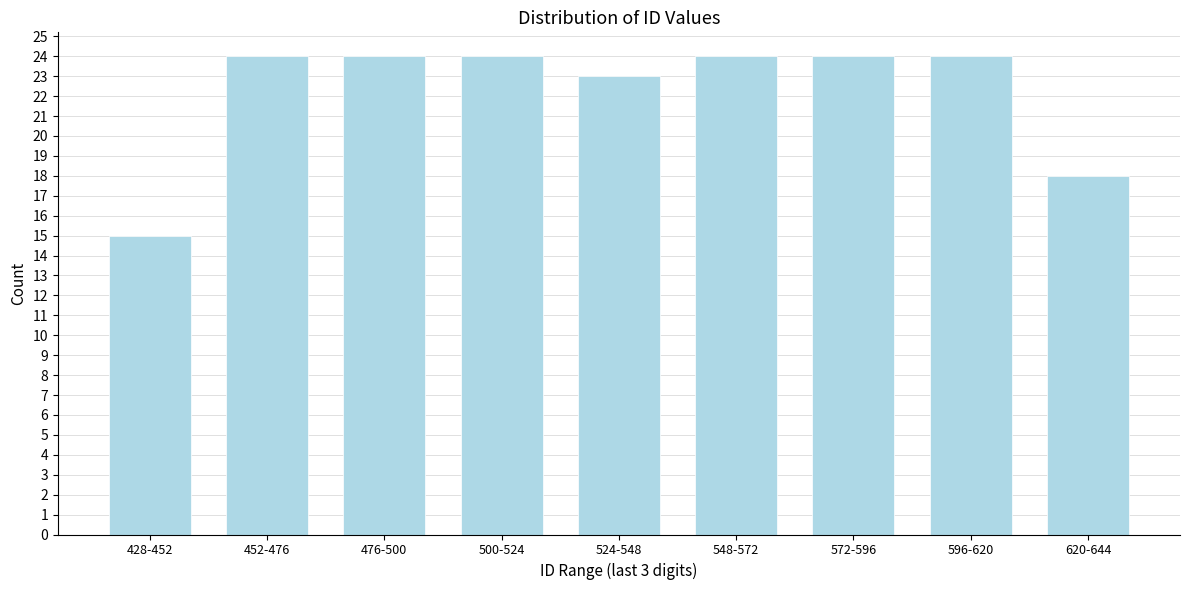

Reading right to left, list all the values displayed in this chart.

18	24	24	24	23	24	24	24	15